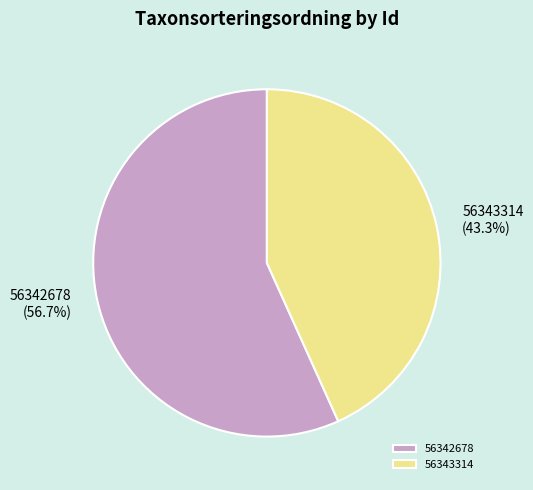

Rank the categories by value from highest to lowest.

56342678, 56343314